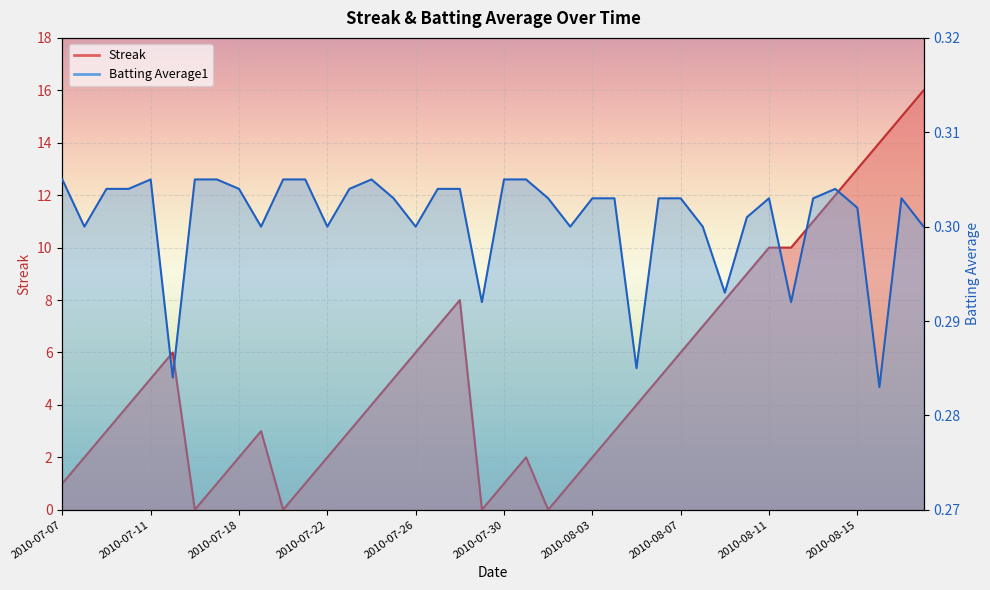

Reading left to right, extract all data points from this chart.

Streak: 2010-07-07=1.0	2010-07-08=2.0	2010-07-09=3.0	2010-07-10=4.0	2010-07-11=5.0	2010-07-15=6.0	2010-07-16=0.0	2010-07-17=1.0	2010-07-18=2.0	2010-07-19=3.0	2010-07-20=0.0	2010-07-21=1.0	2010-07-22=2.0	2010-07-23=3.0	2010-07-24=4.0	2010-07-25=5.0	2010-07-26=6.0	2010-07-27=7.0	2010-07-28=8.0	2010-07-29=0.0	2010-07-30=1.0	2010-07-31=2.0	2010-08-01=0.0	2010-08-02=1.0	2010-08-03=2.0	2010-08-04=3.0	2010-08-05=4.0	2010-08-06=5.0	2010-08-07=6.0	2010-08-08=7.0	2010-08-09=8.0	2010-08-10=9.0	2010-08-11=10.0	2010-08-12=10.0	2010-08-13=11.0	2010-08-14=12.0	2010-08-15=13.0	2010-08-16=14.0	2010-08-17=15.0	2010-08-18=16.0
Batting Average1: 2010-07-07=0.3	2010-07-08=0.3	2010-07-09=0.3	2010-07-10=0.3	2010-07-11=0.3	2010-07-15=0.3	2010-07-16=0.3	2010-07-17=0.3	2010-07-18=0.3	2010-07-19=0.3	2010-07-20=0.3	2010-07-21=0.3	2010-07-22=0.3	2010-07-23=0.3	2010-07-24=0.3	2010-07-25=0.3	2010-07-26=0.3	2010-07-27=0.3	2010-07-28=0.3	2010-07-29=0.3	2010-07-30=0.3	2010-07-31=0.3	2010-08-01=0.3	2010-08-02=0.3	2010-08-03=0.3	2010-08-04=0.3	2010-08-05=0.3	2010-08-06=0.3	2010-08-07=0.3	2010-08-08=0.3	2010-08-09=0.3	2010-08-10=0.3	2010-08-11=0.3	2010-08-12=0.3	2010-08-13=0.3	2010-08-14=0.3	2010-08-15=0.3	2010-08-16=0.3	2010-08-17=0.3	2010-08-18=0.3